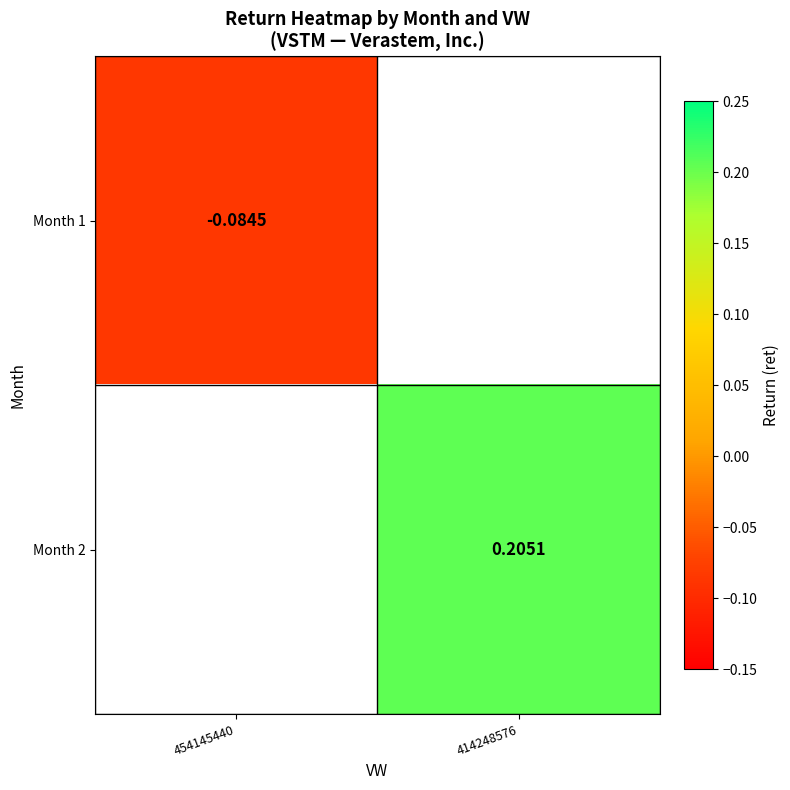

Which category has the highest value in the Month 2 series?

454145440